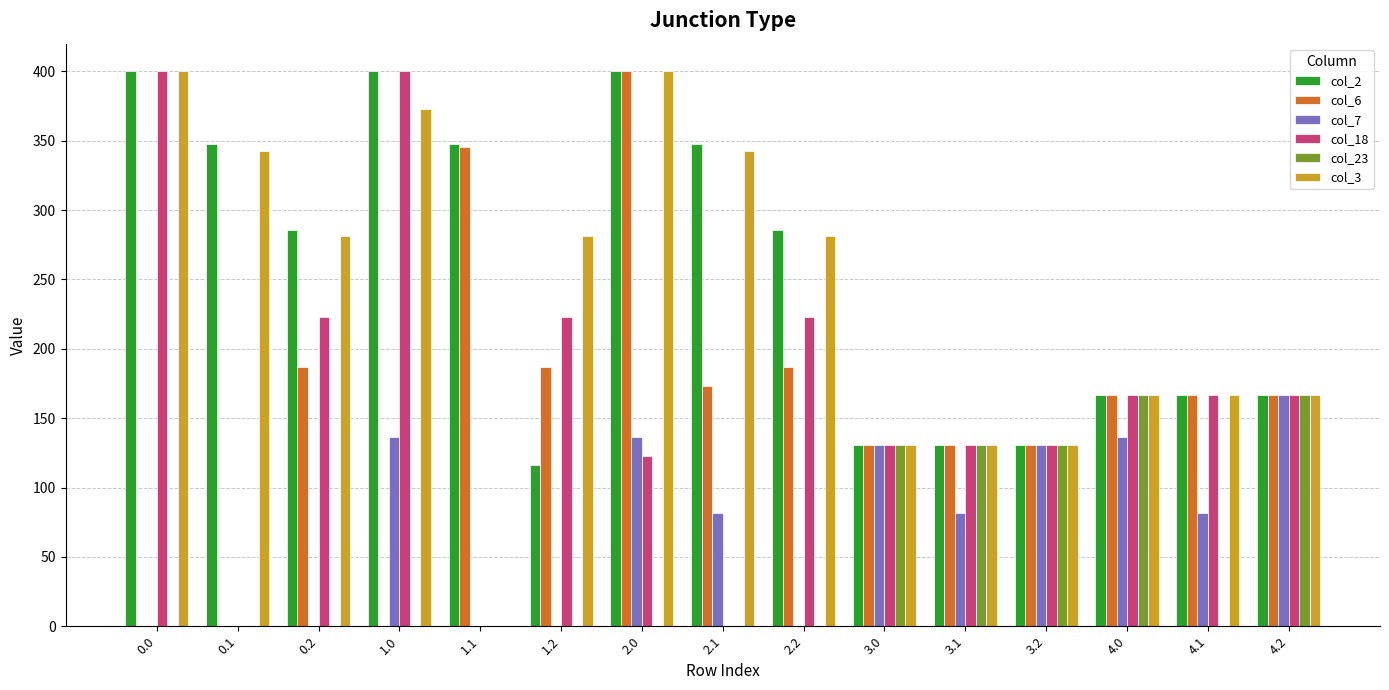

The value of col_7 at 1.2 is 88.2. True or false?

False